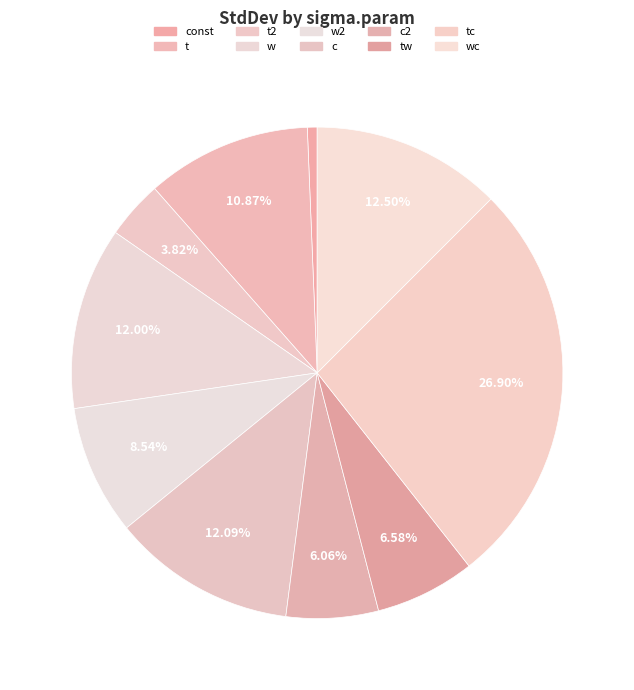

Rank the categories by value from lowest to highest.

const, t2, c2, tw, w2, t, w, c, wc, tc